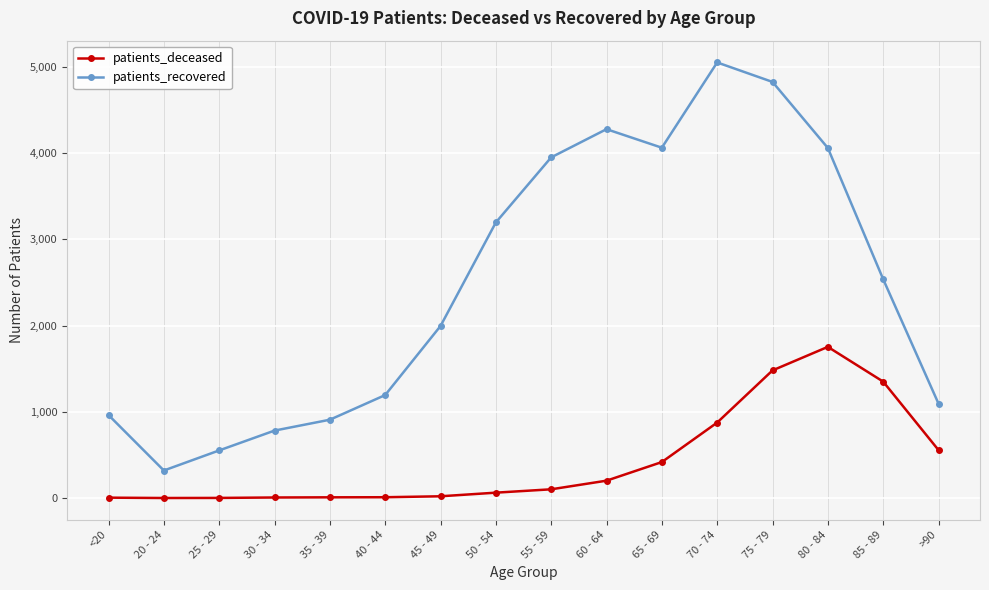

What is the sum of all patients_deceased values?

6859